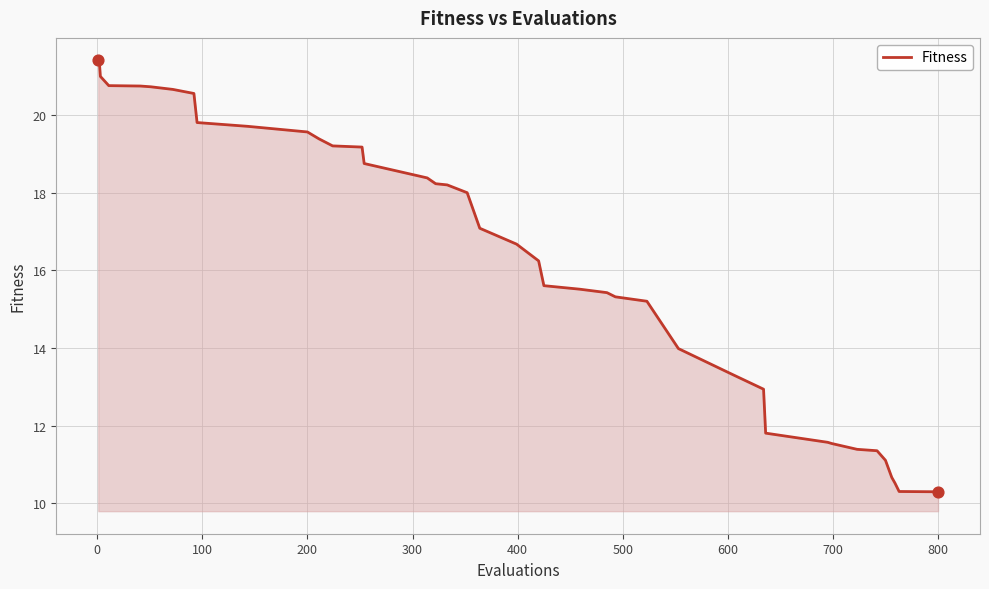

What is the minimum value shown in the chart?

10.3